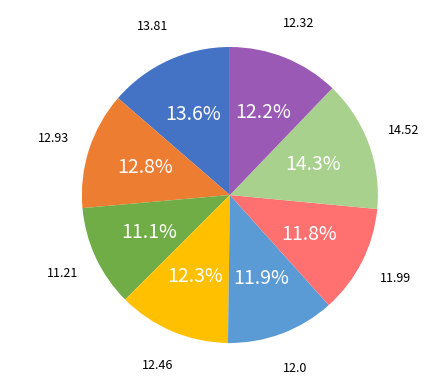

Is there any slice that represents more than half of the pie?

No